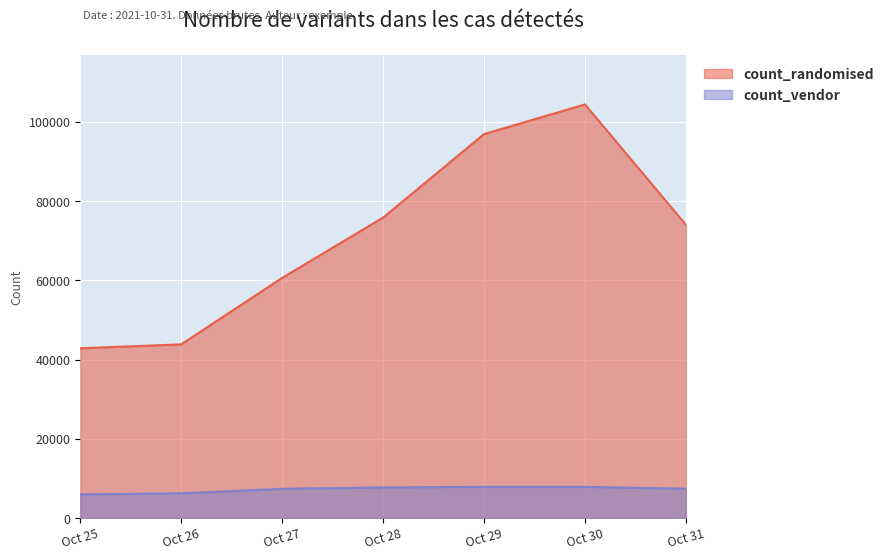

Which category has the lowest value in the count_randomised series?

Oct 25